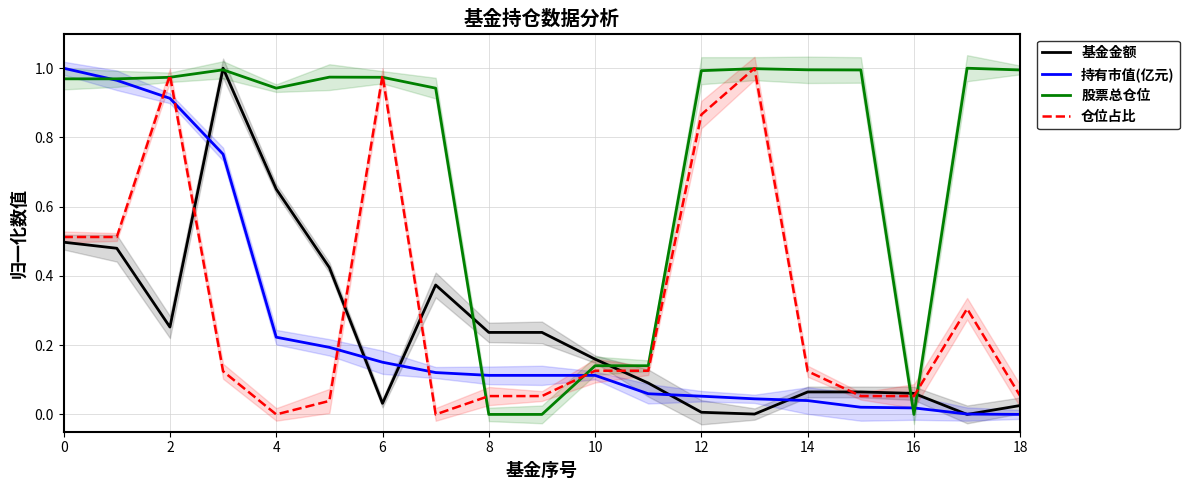

Is it true that 基金金额 equals 0.0 at 13?

True